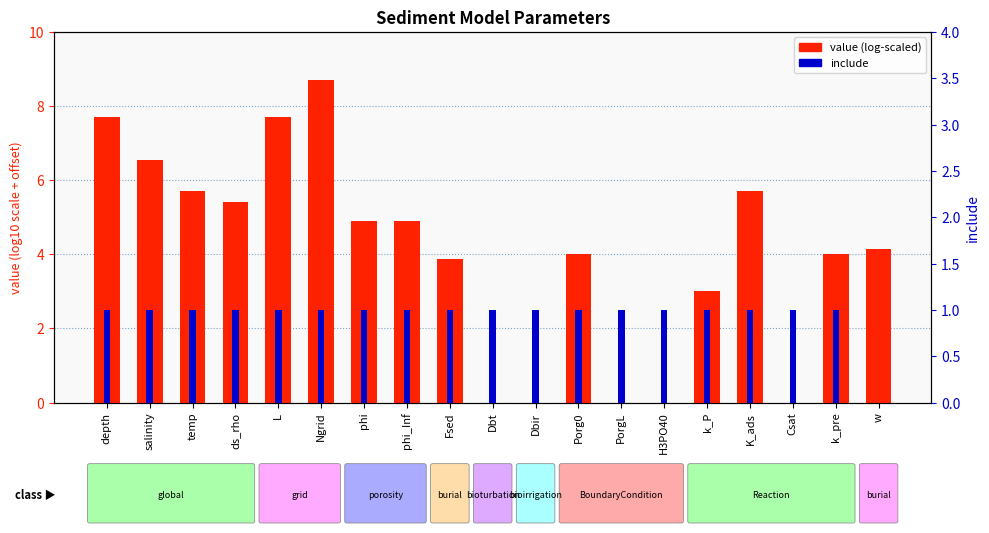

Which category has the lowest value in the include series?

w